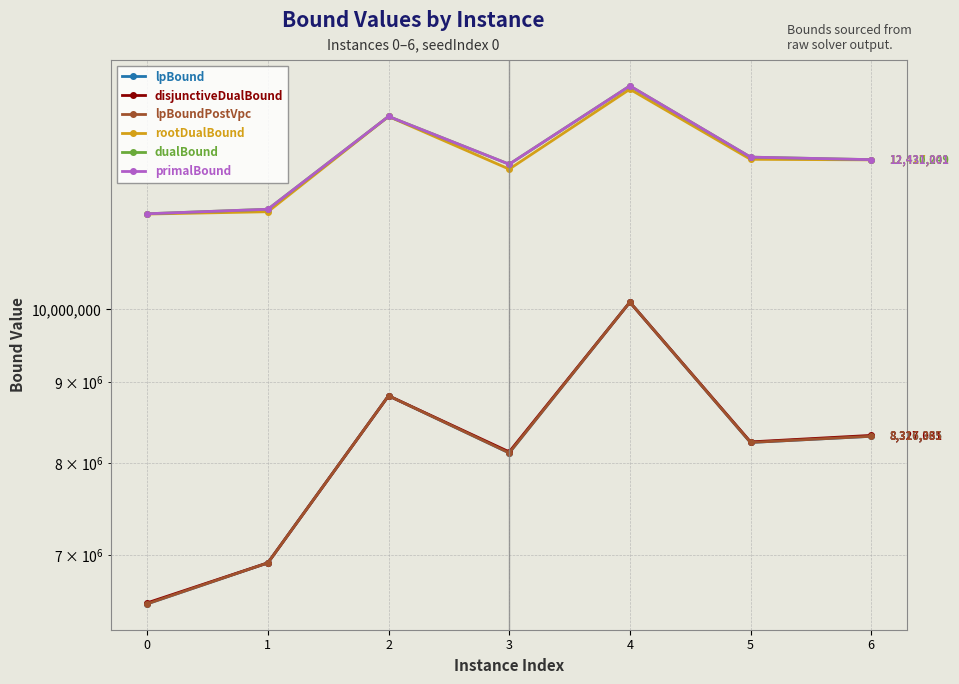

Where does the lpBoundPostVpc series first go above 8242227?

2